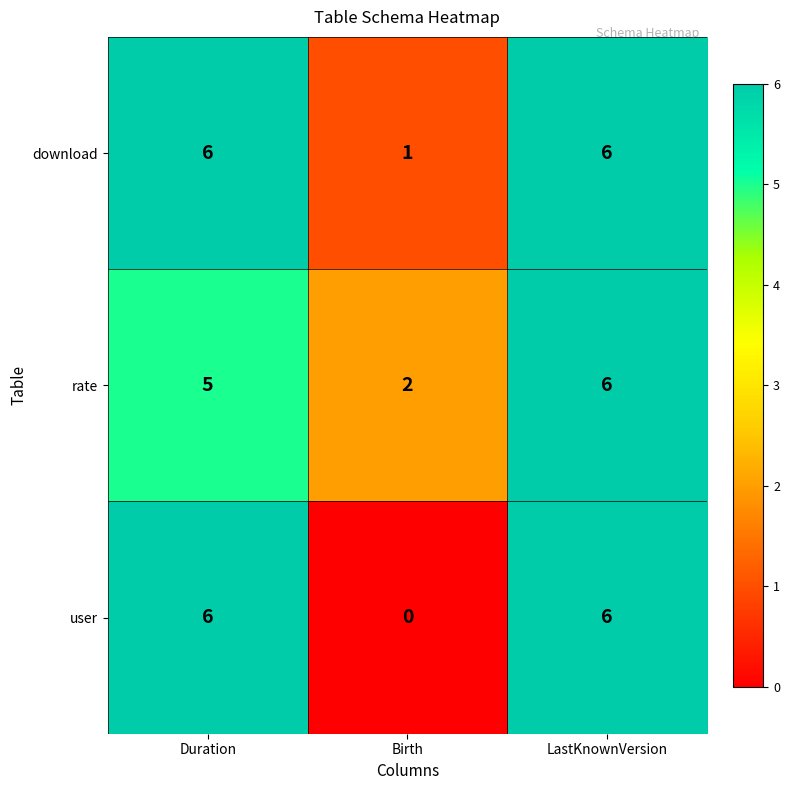

At Birth, list the series in order from smallest to largest.

user, download, rate